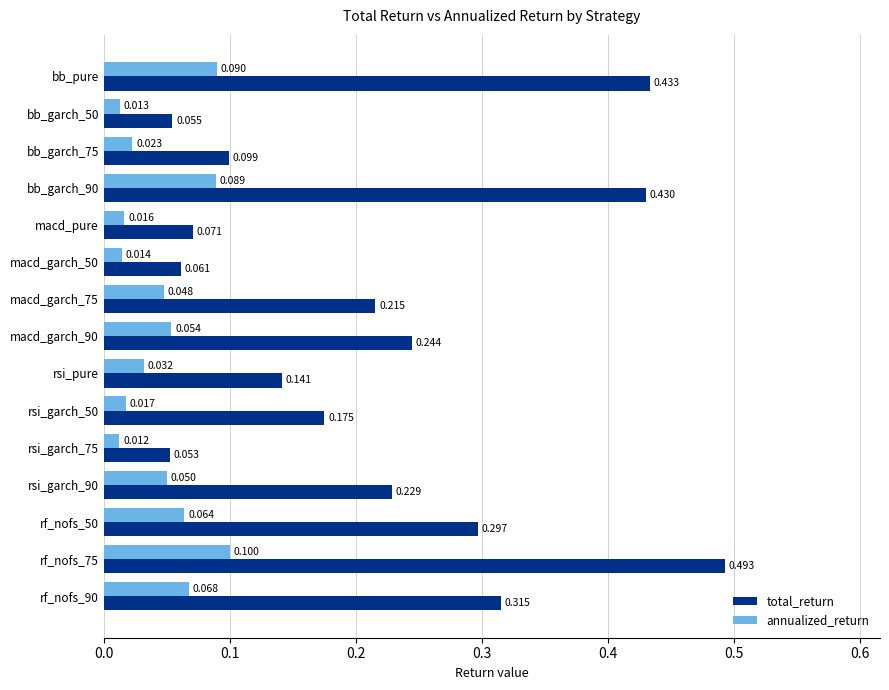

Which label corresponds to the largest value in the chart?

rf_nofs_75